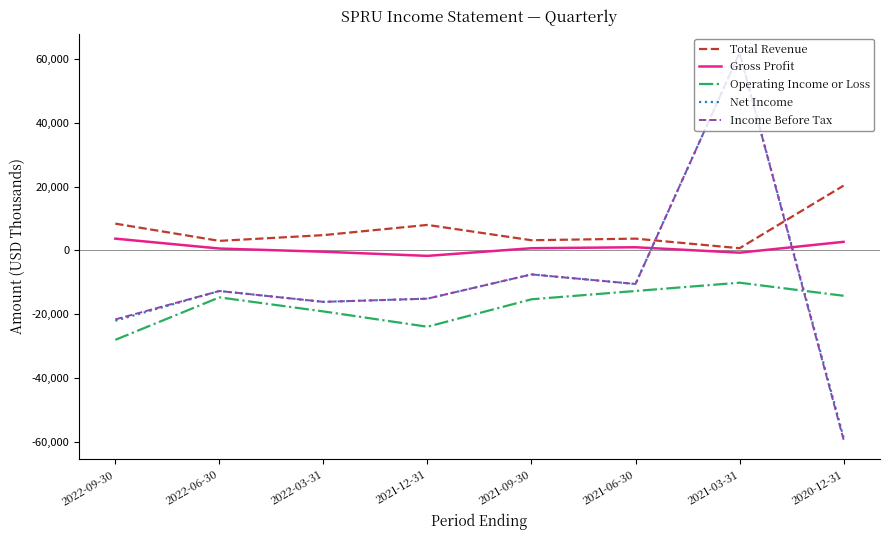

How many intersections are there between Total Revenue and Net Income?

2